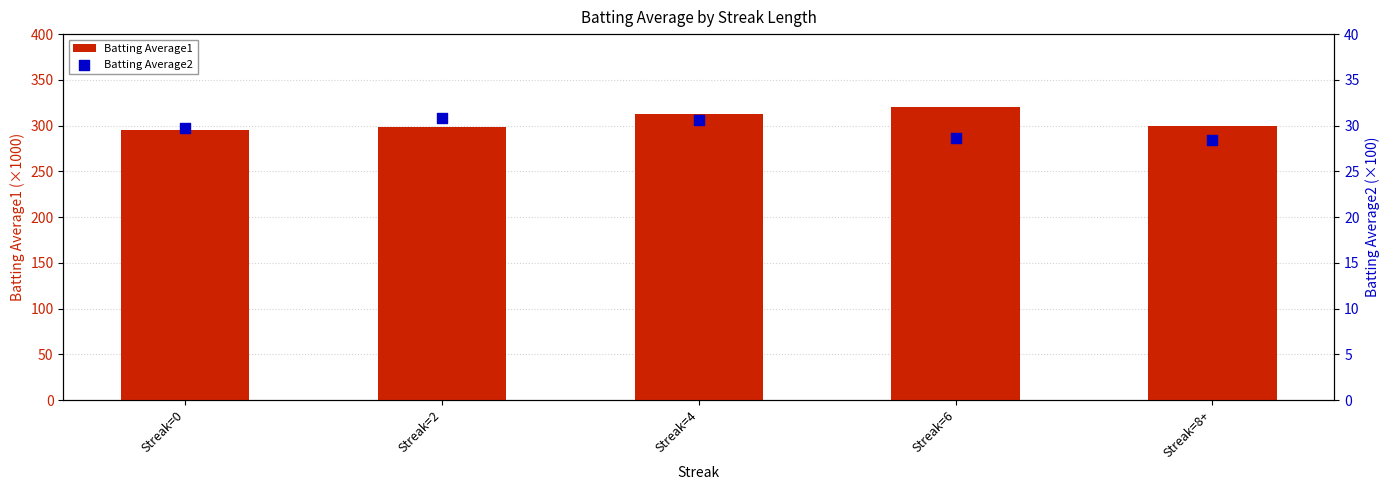

Which series has the widest spread of Y values?

Batting Average1